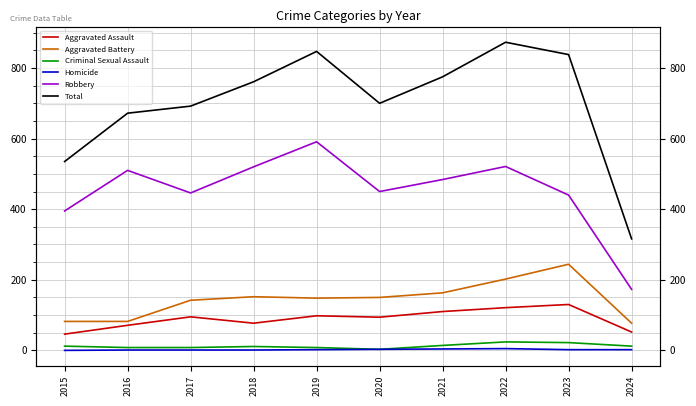

What is the difference between the second highest and minimum values in the Homicide series?

4